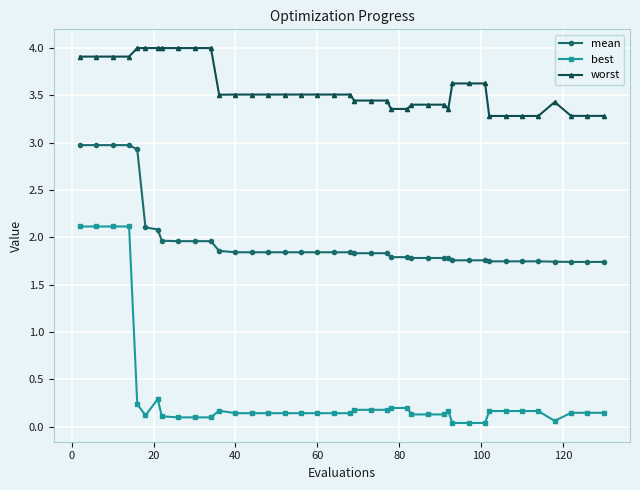

What is the value of the mean point at the 25th from the left?

1.8